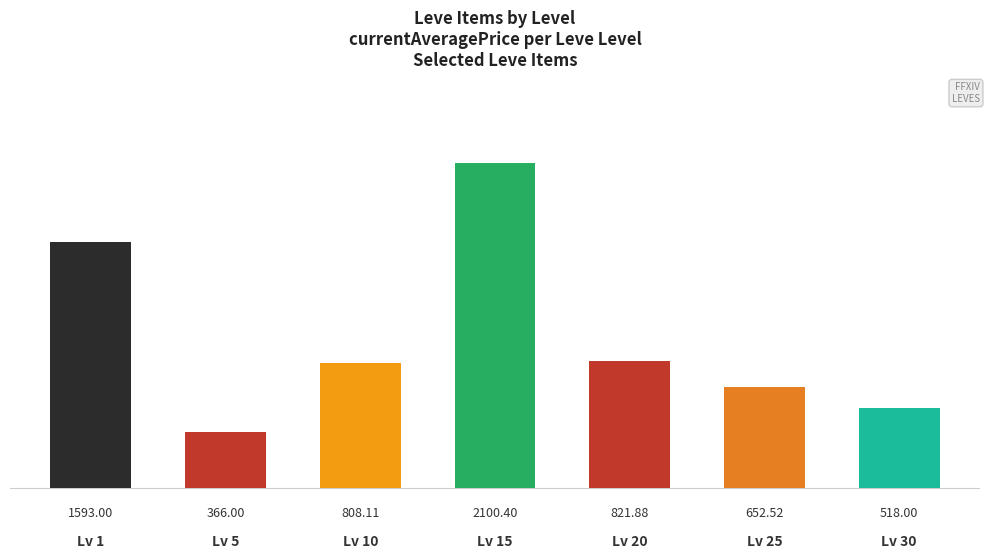

What is the maximum value shown in the chart?

2100.4